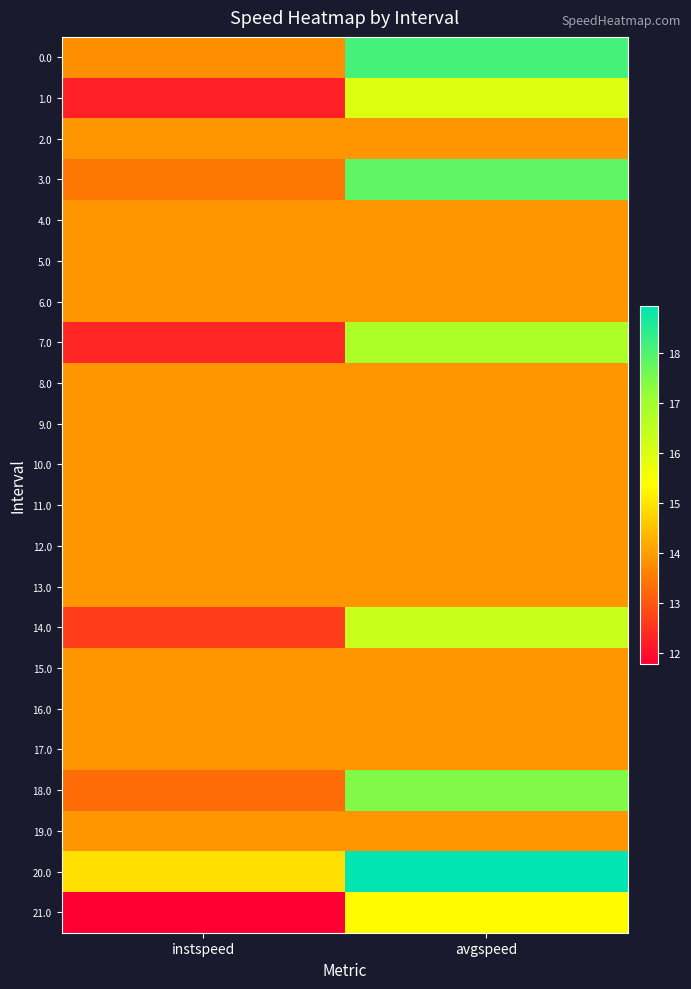

Which label corresponds to the smallest value in the chart?

instspeed